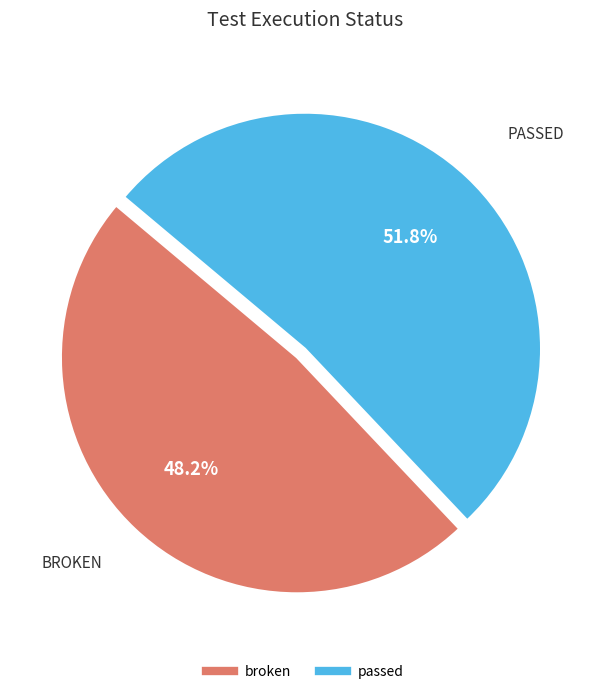

To the nearest percent, what portion does broken represent?

48%